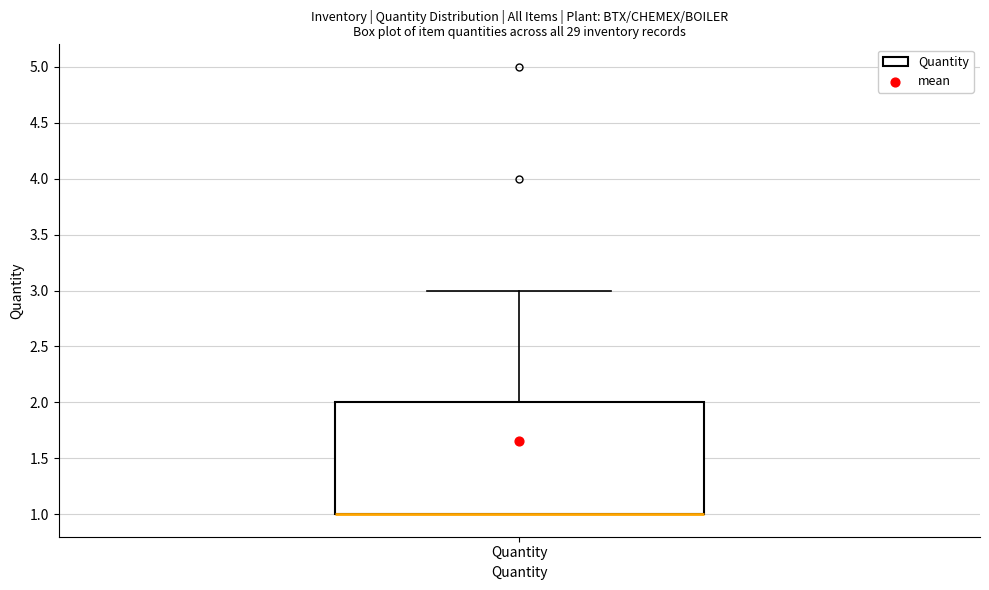

Read this box plot against the y-axis: the position of the median line, the range covered by the box, and the ends of both whiskers. The values are not printed on the chart, so give them approximately, as read against the axis.

median 1 (drawn on the box's lower edge), box 1 to 2, whiskers 1 to 3